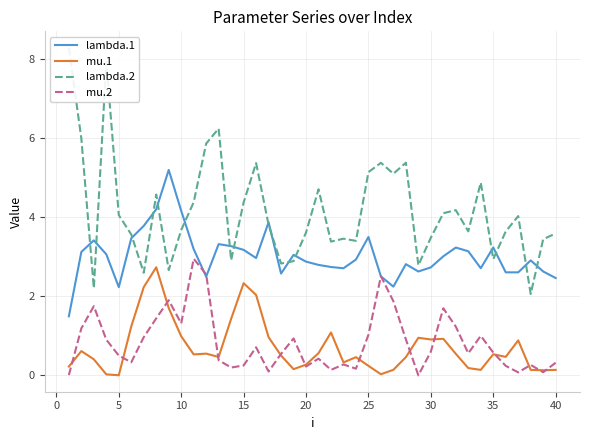

Which has a higher value, 25 or 5?

25